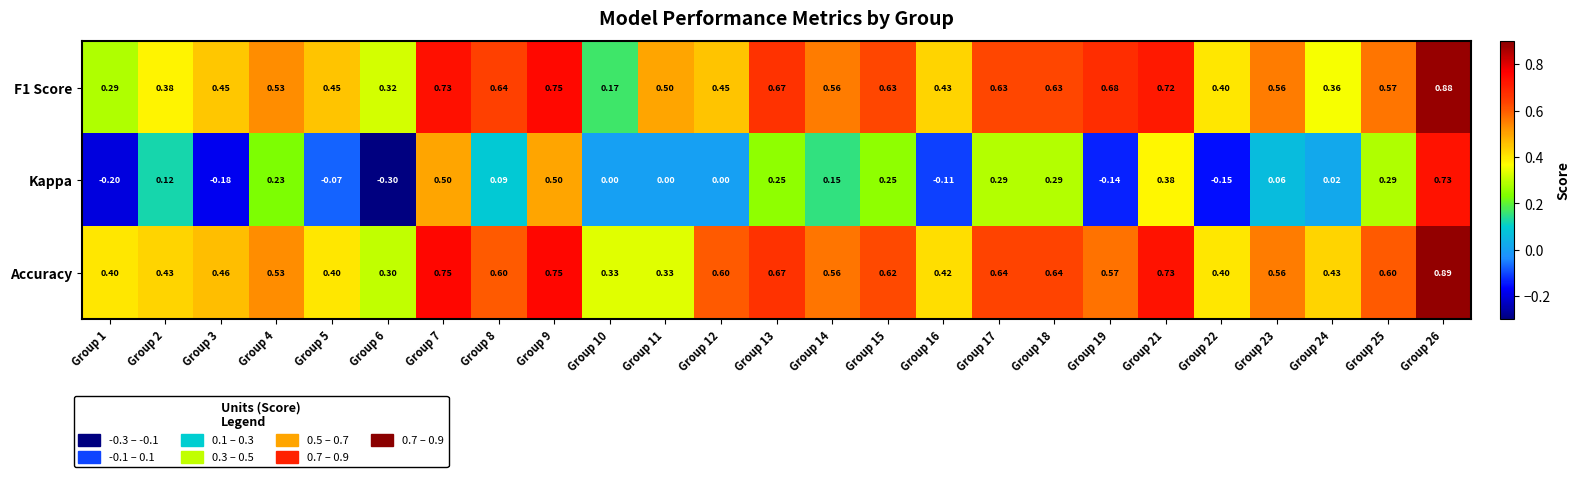

Which series has the largest total across all categories?

Accuracy